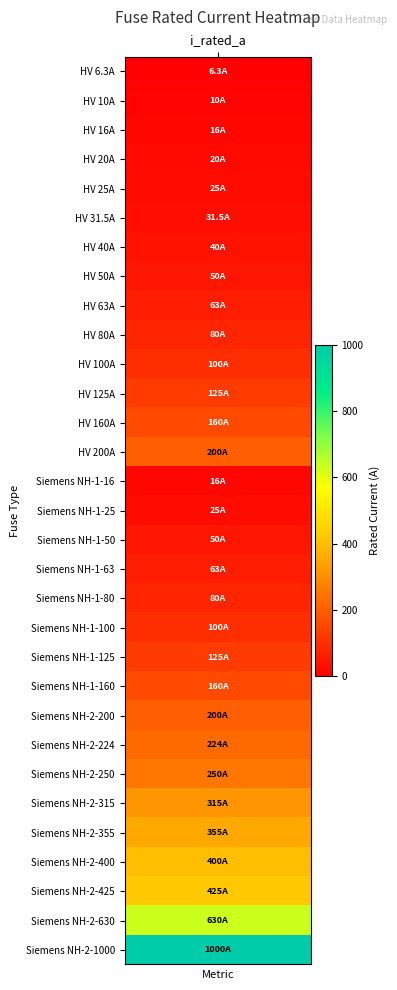

What is the change in value from 16 to 29?

+580.0